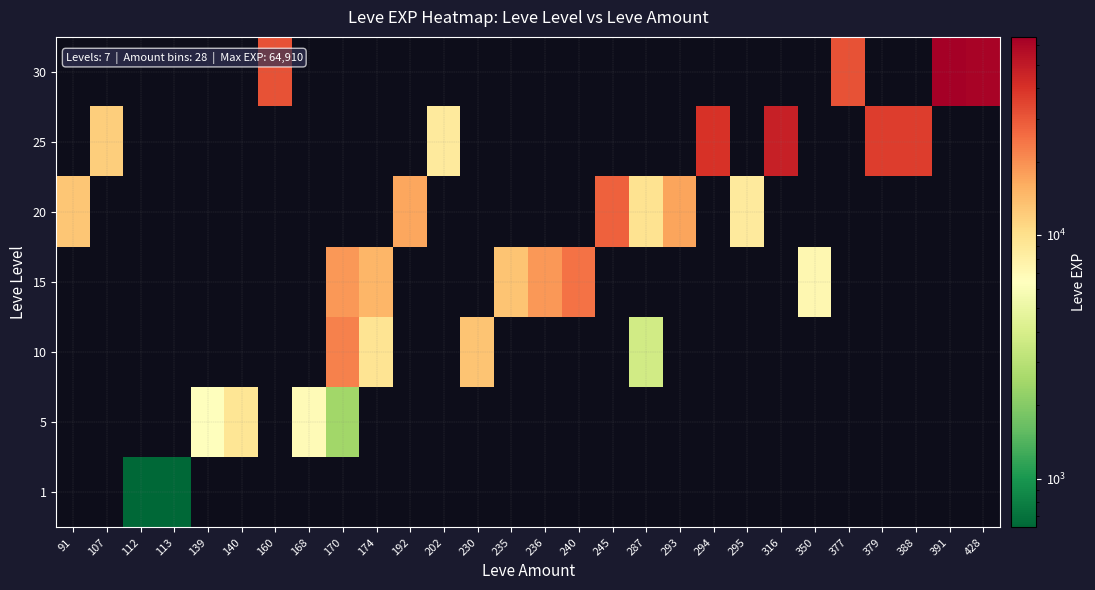

What is the greatest value displayed?

64910